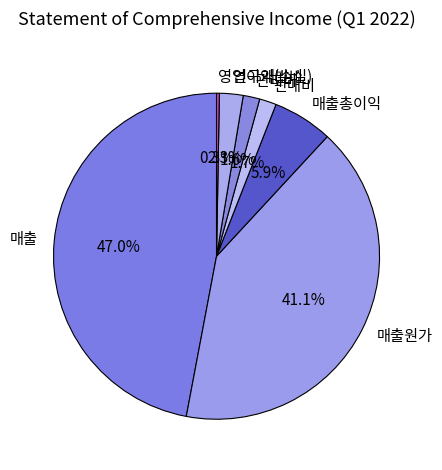

To the nearest percent, what portion does 매출원가 represent?

41%